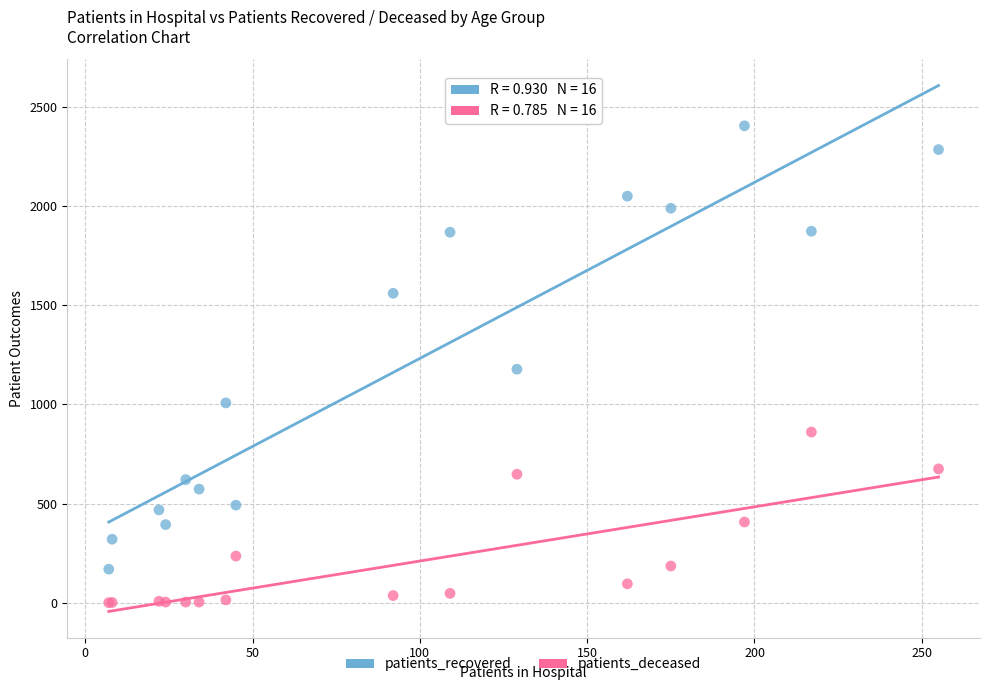

In the patients_recovered series, what Y value is closest to 1287?

1178